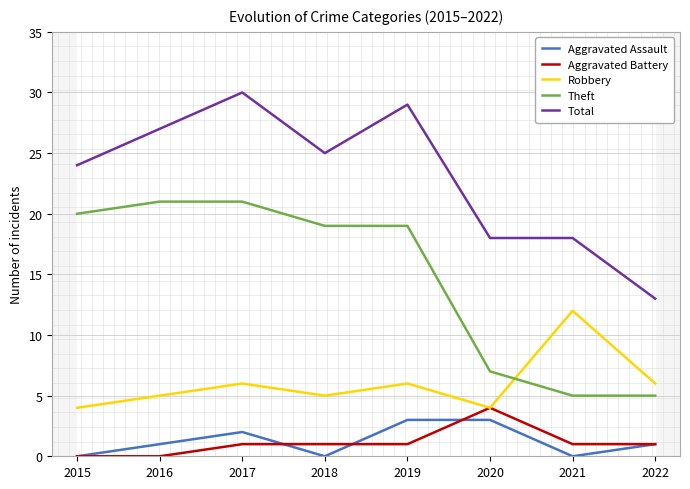

Count the number of data series in this chart.

5